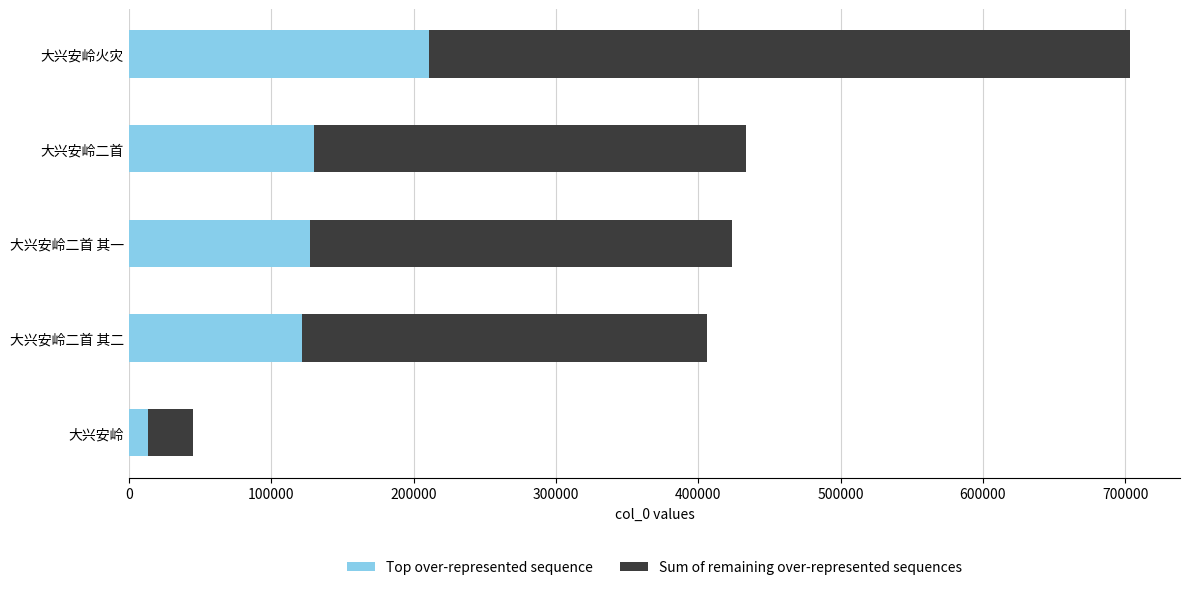

What is the average value of the Top over-represented sequence series?

120662.1